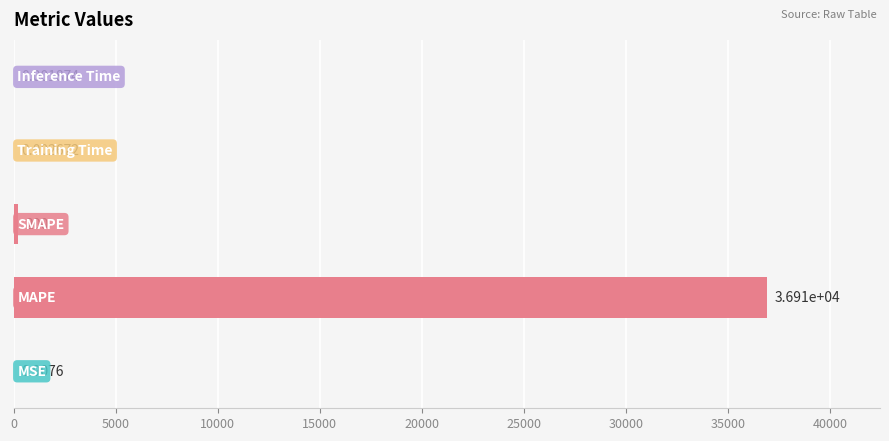

What is the sum of all values?

37109.7